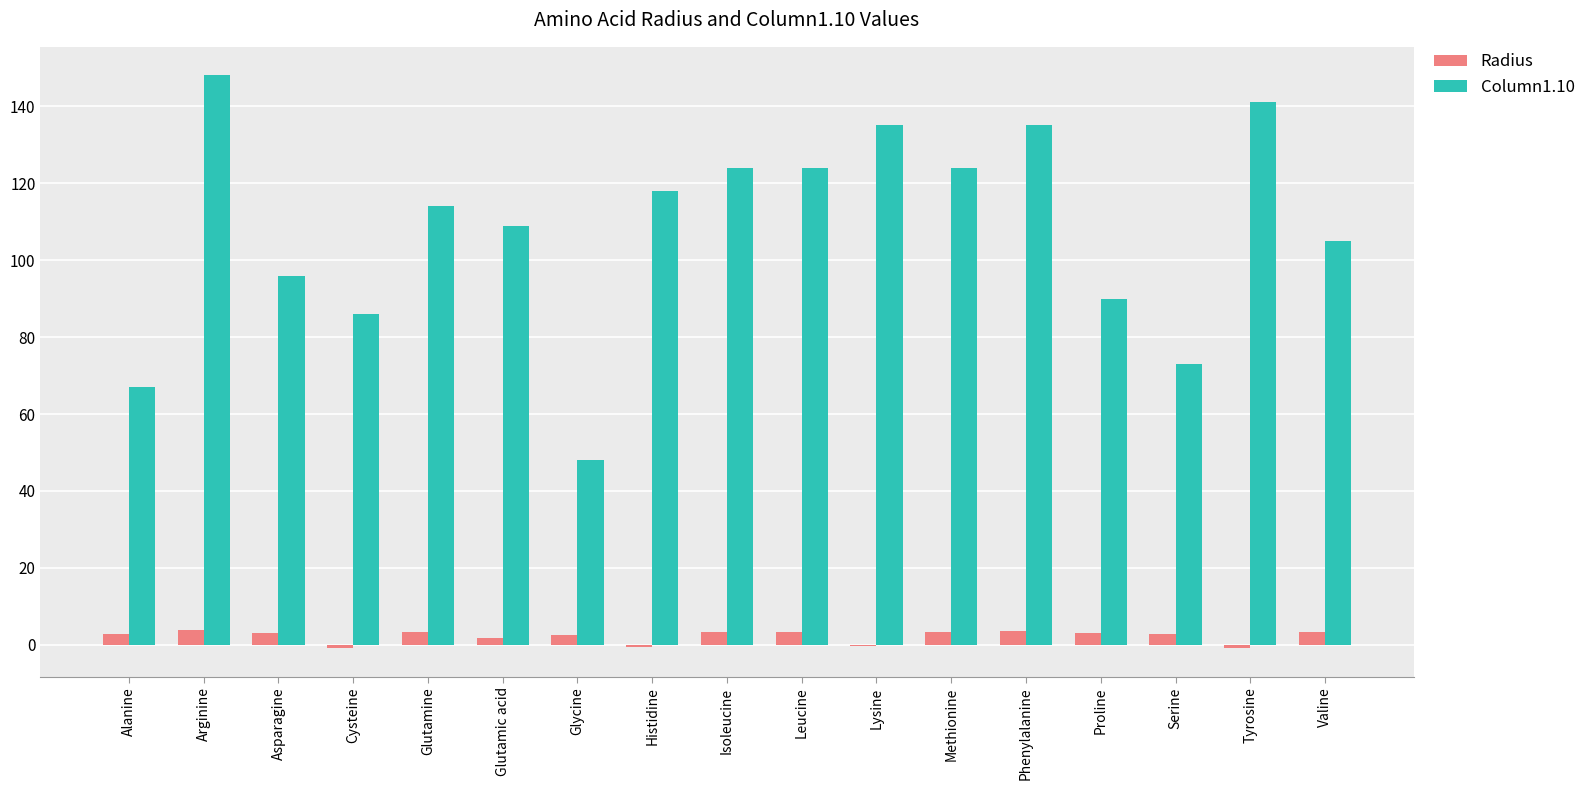

What is the total value across all series at Alanine?

69.8